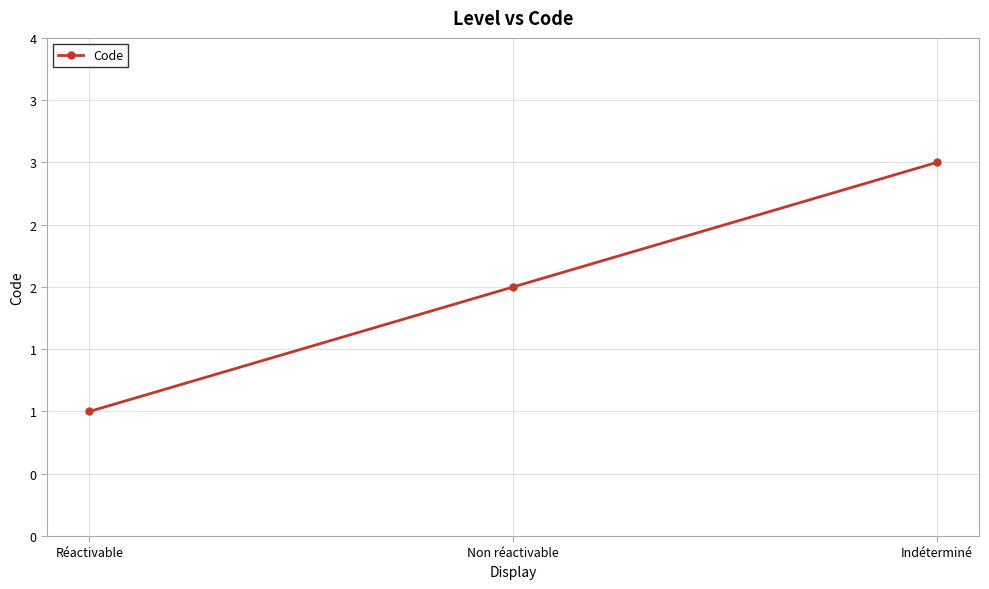

What is the sum of the values at Indéterminé and Réactivable?

4